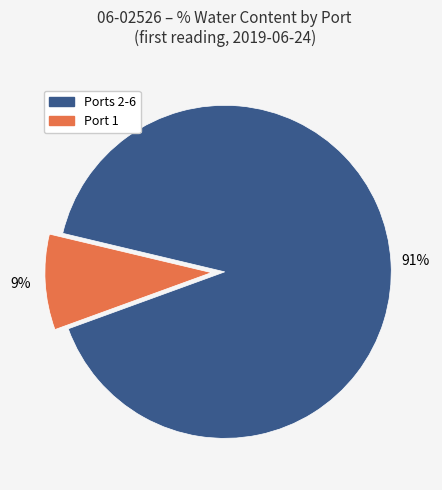

To the nearest percent, what is the average slice percentage?

50%